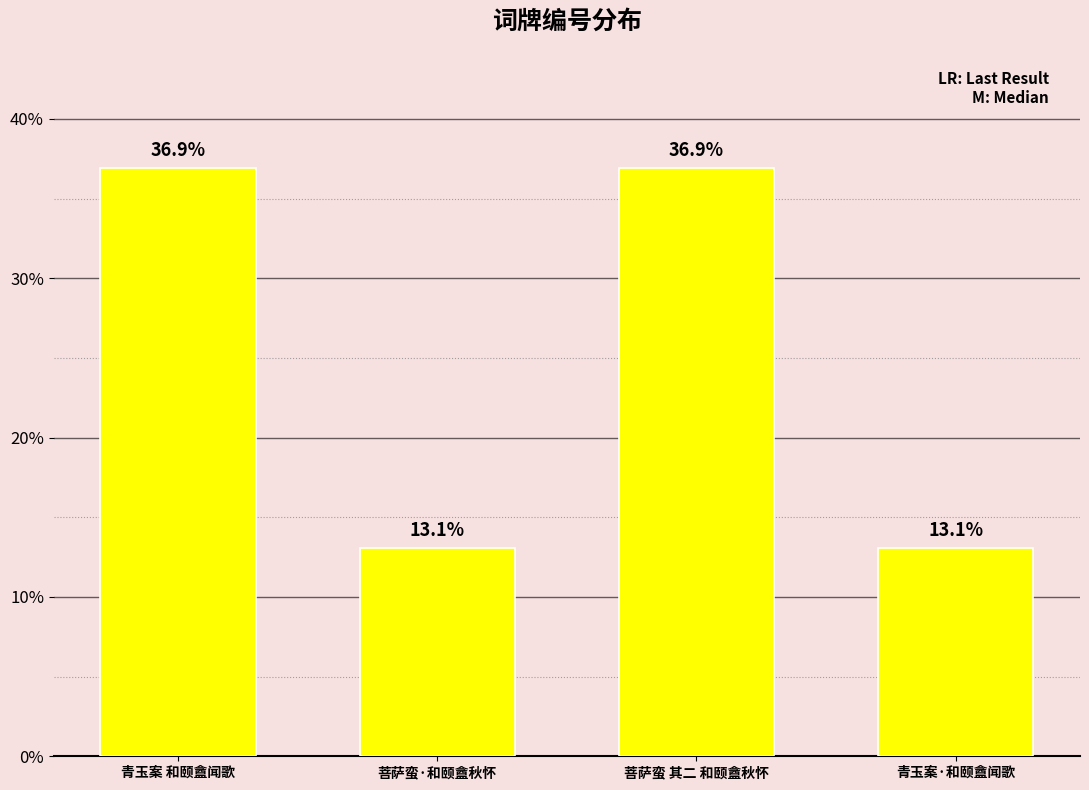

Where does the data first go above 820882?

菩萨蛮 其二 和颐盦秋怀